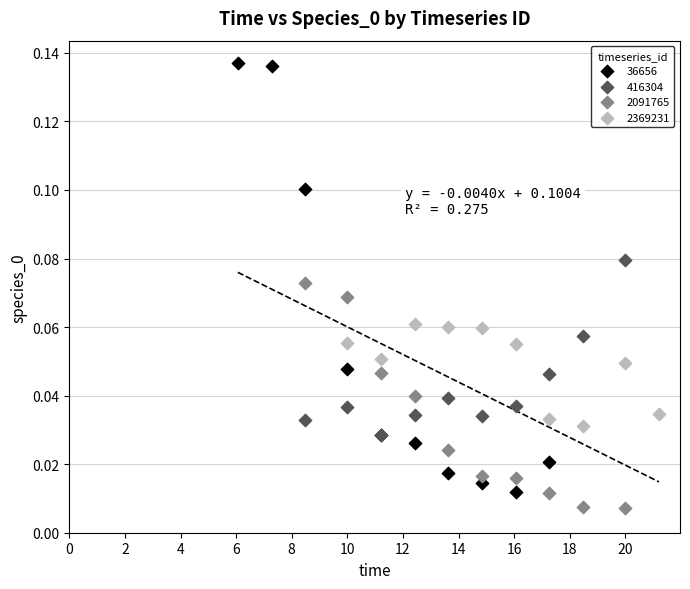

Which series has the largest Y range (max minus min)?

36656